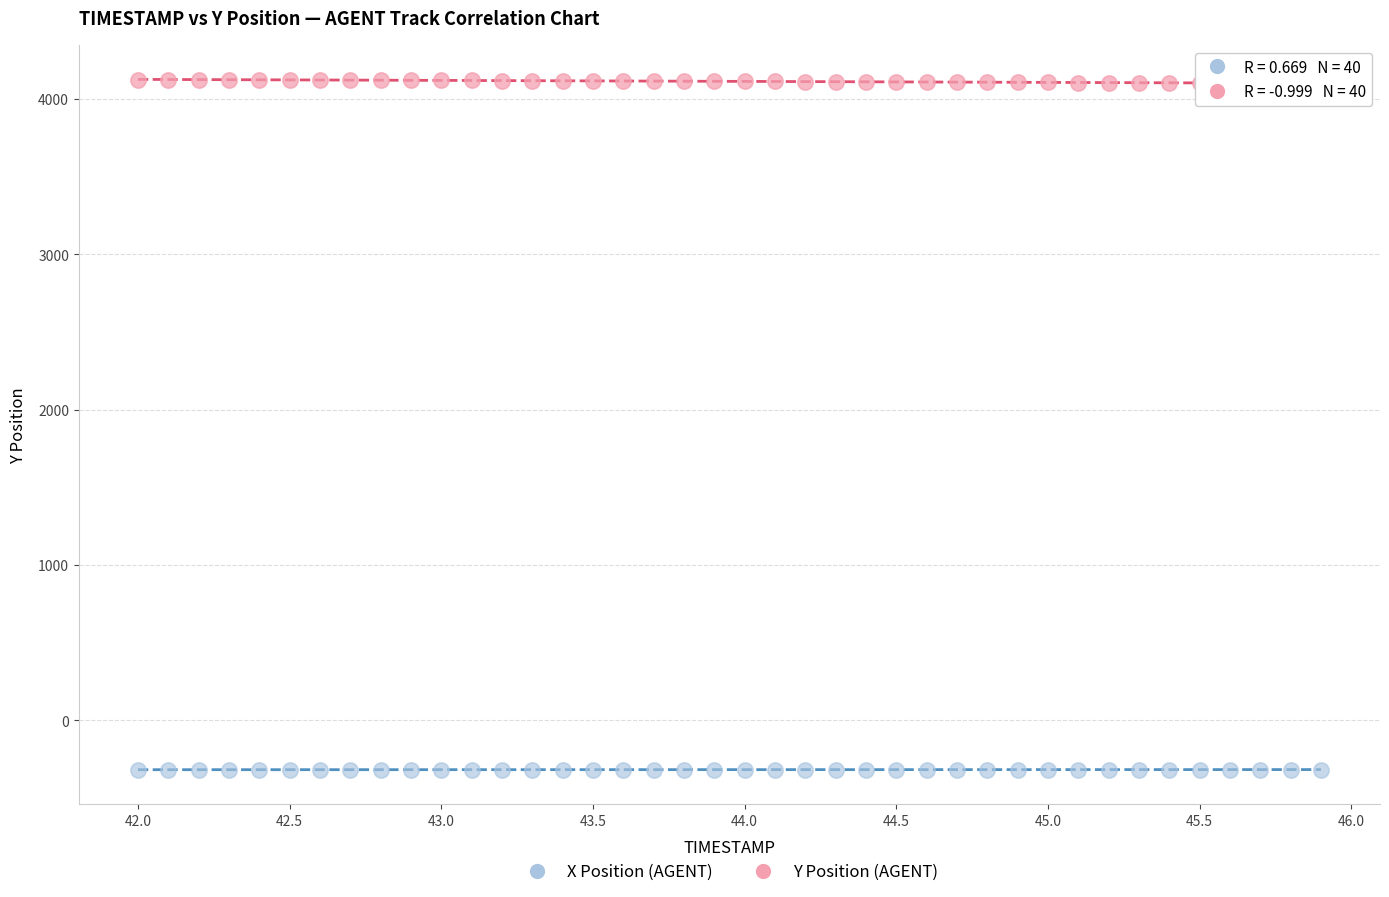

Which series reaches the maximum Y coordinate?

Y Position (AGENT)